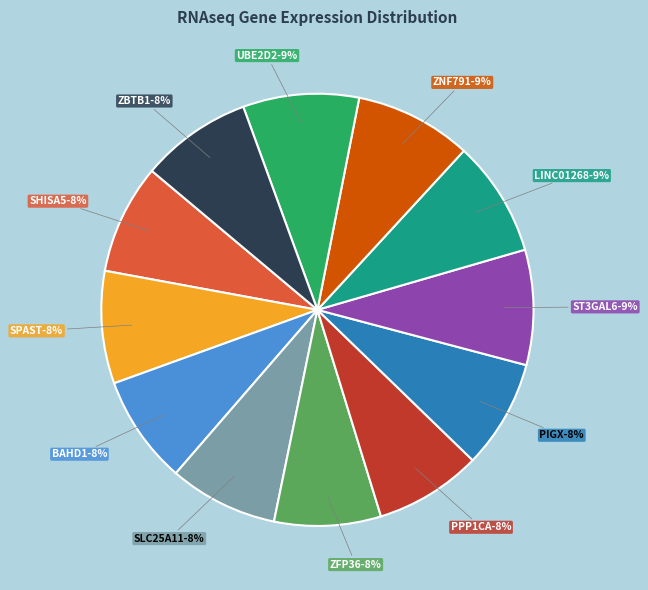

The LINC01268+RNAseq slice represents 9% of the pie. True or false?

True